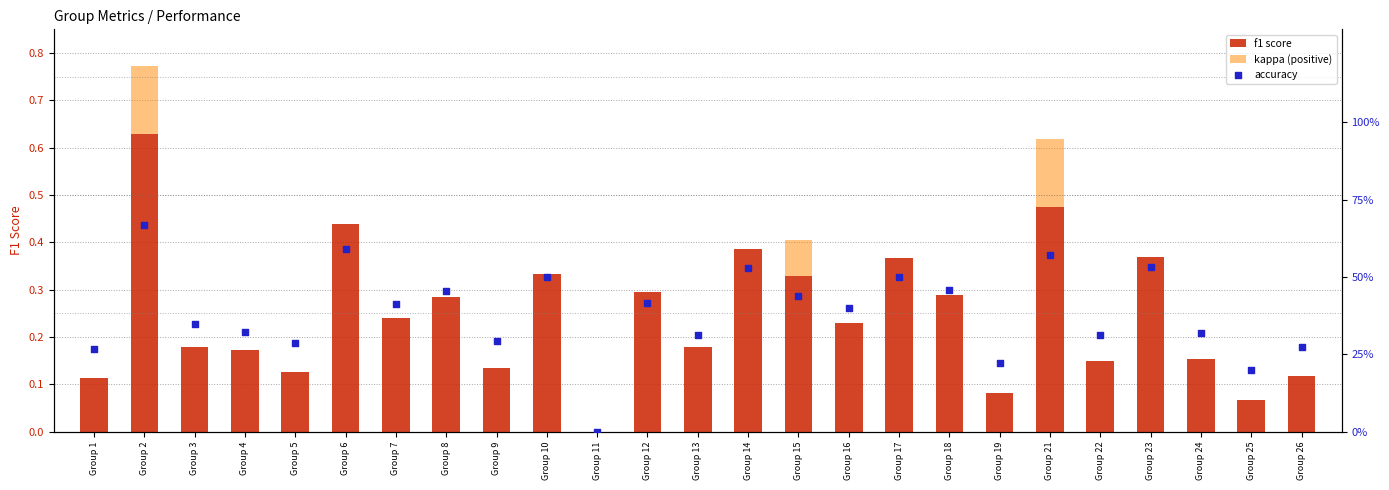

At which category is the sum across all series the highest?

Group 2